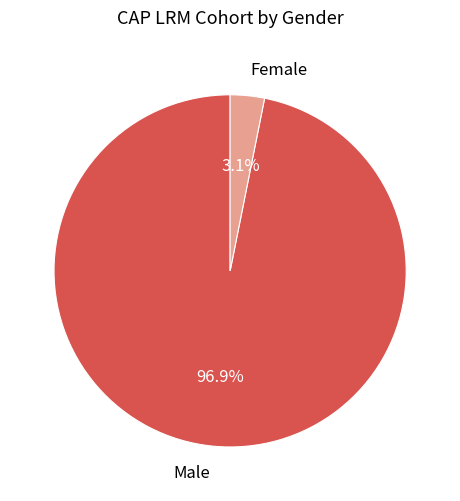

Do Male and Female together represent more than half of the pie?

Yes